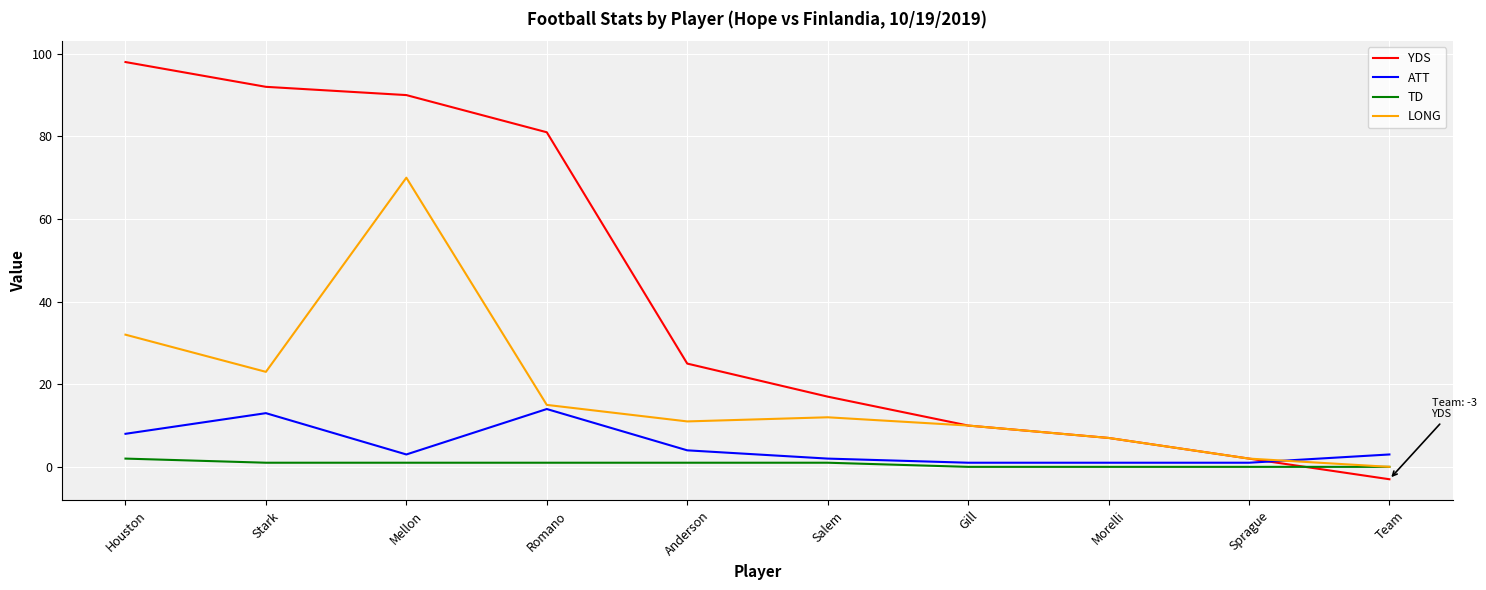

Which series has the largest total across all categories?

YDS